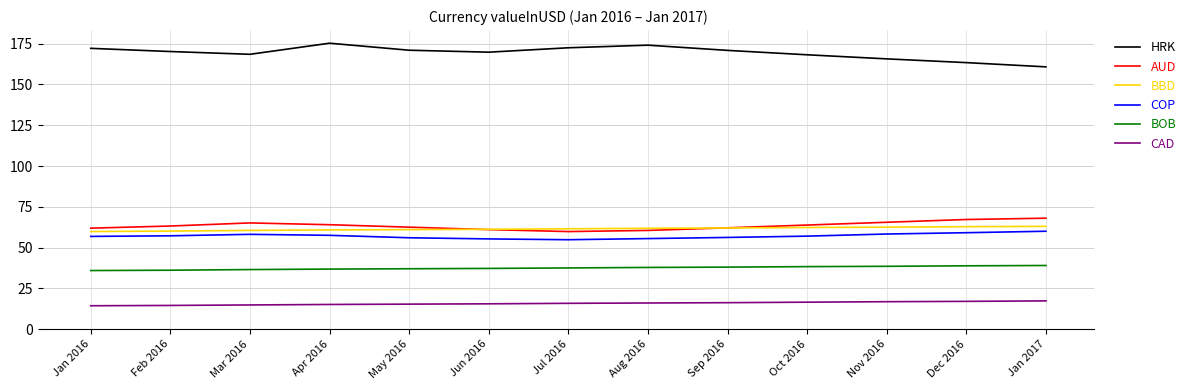

What is the greatest value displayed?

175.3